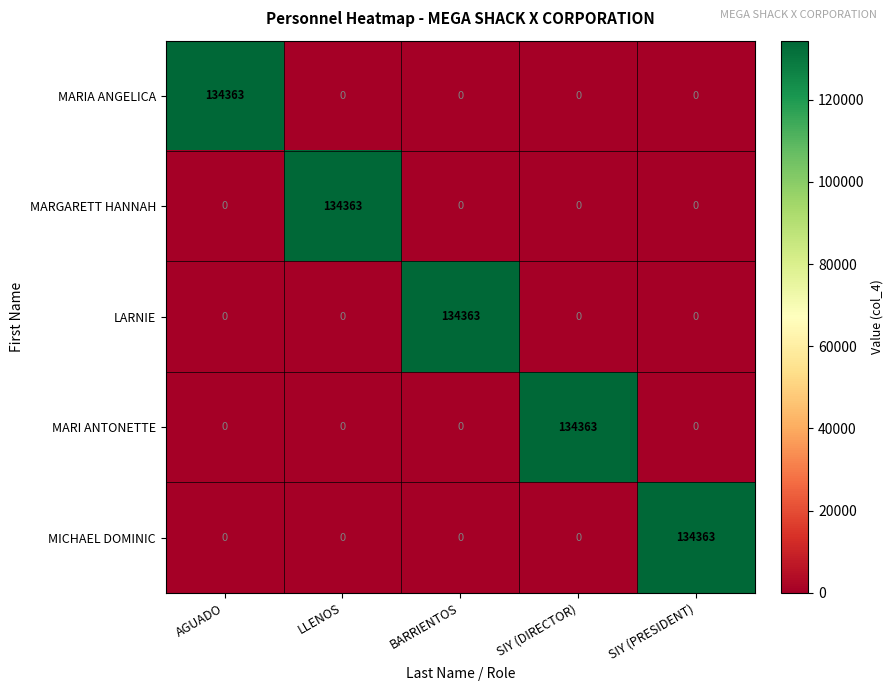

What is the total value across all series at SIY (PRESIDENT)?

134363